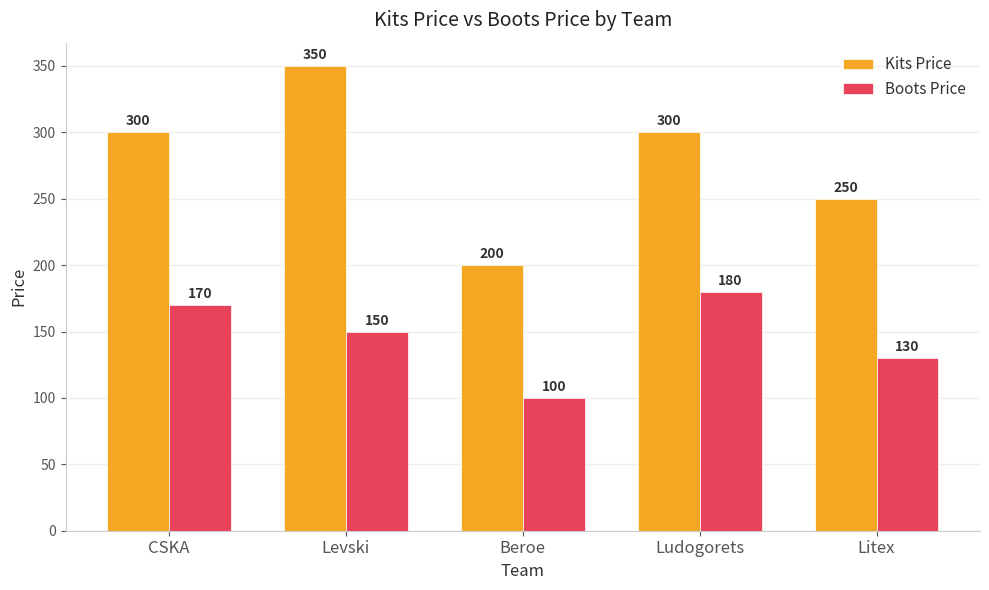

What is the sum of all Kits Price values?

1400